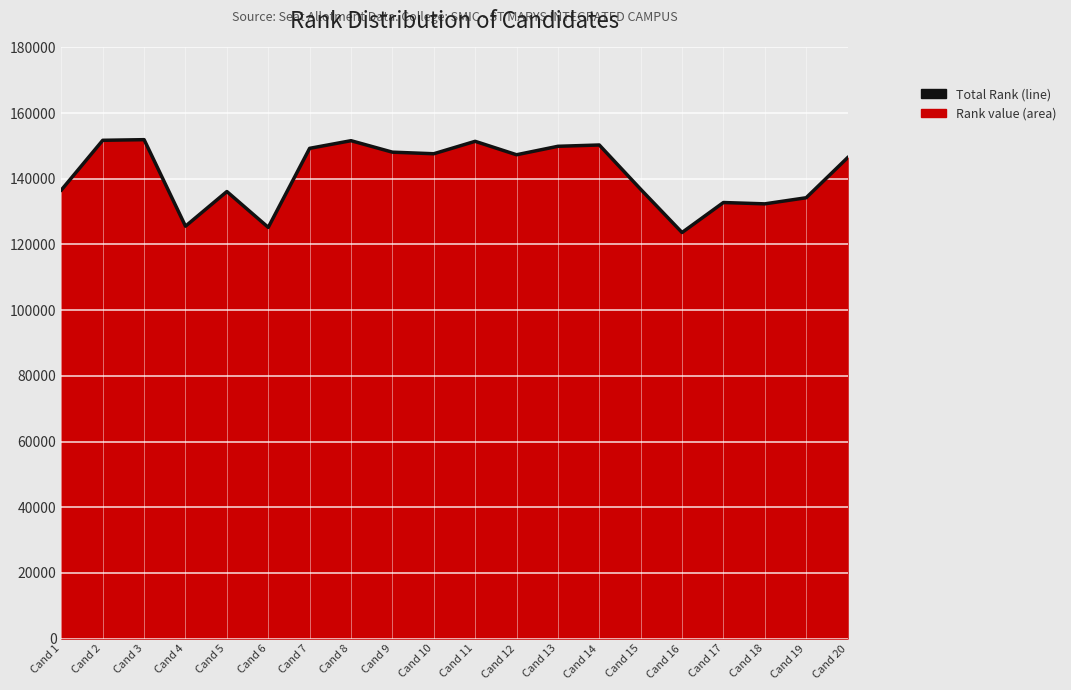

List the labels in order of value, smallest first.

Cand 16, Cand 6, Cand 4, Cand 18, Cand 17, Cand 19, Cand 5, Cand 1, Cand 15, Cand 20, Cand 12, Cand 10, Cand 9, Cand 7, Cand 13, Cand 14, Cand 11, Cand 8, Cand 2, Cand 3